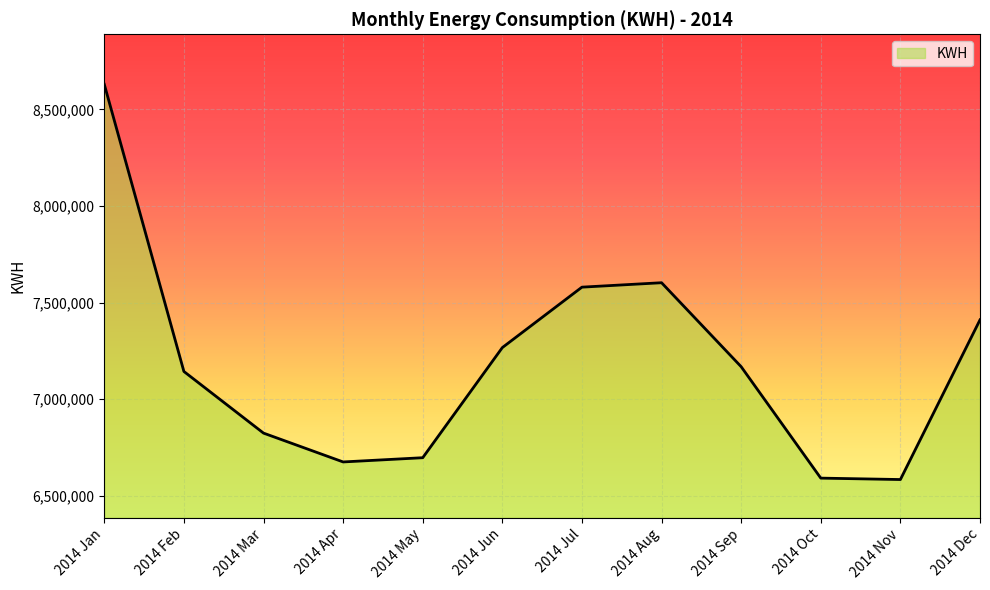

Which category has the highest value across all series?

2014 Jan